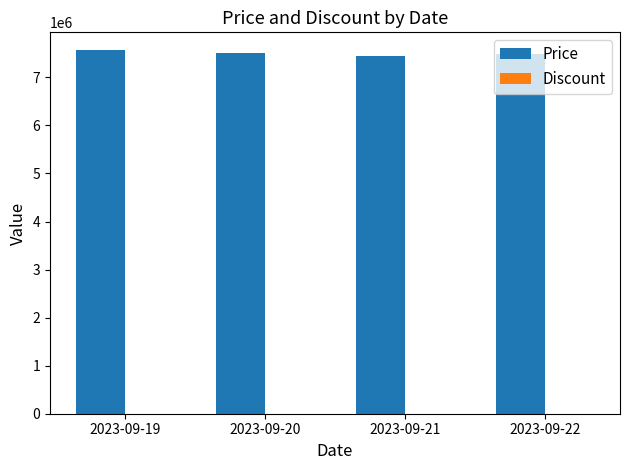

What is the average value?

7499000